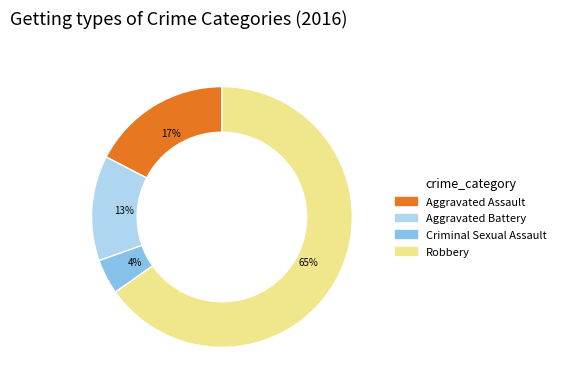

To the nearest percent, what is the difference between the Criminal Sexual Assault and Aggravated Battery slice percentages?

9%